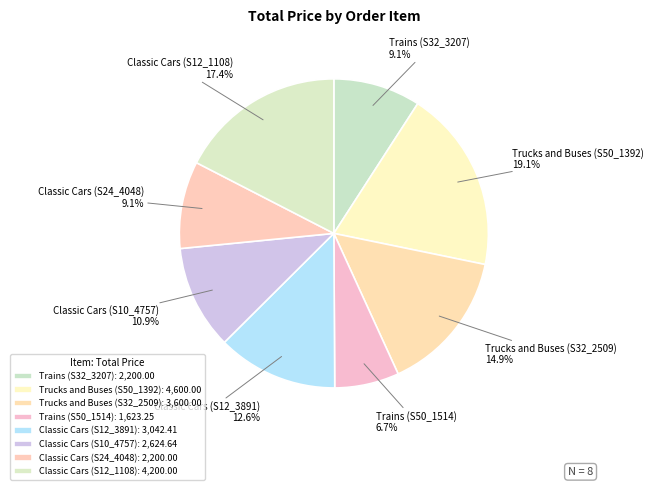

Approximately how many times larger is the value at Classic Cars (S12_3891) compared to Trains (S32_3207)?

1.4